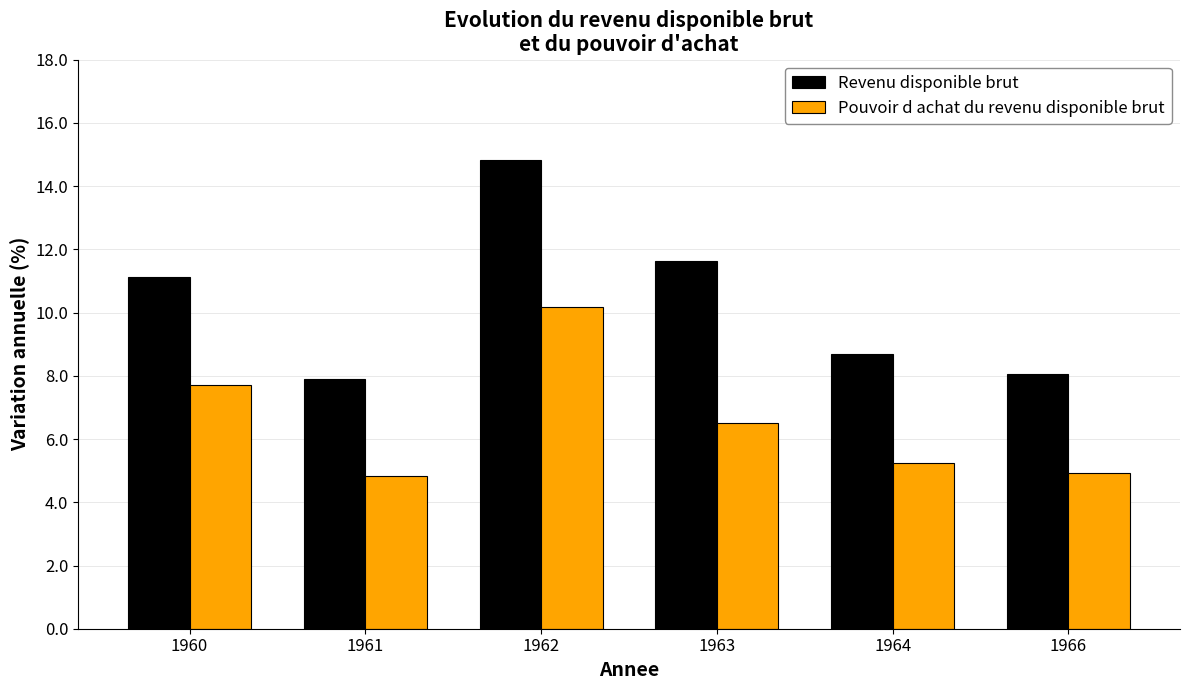

True or false: Pouvoir d achat du revenu disponible brut has a value of 3.7 at 1960.

False